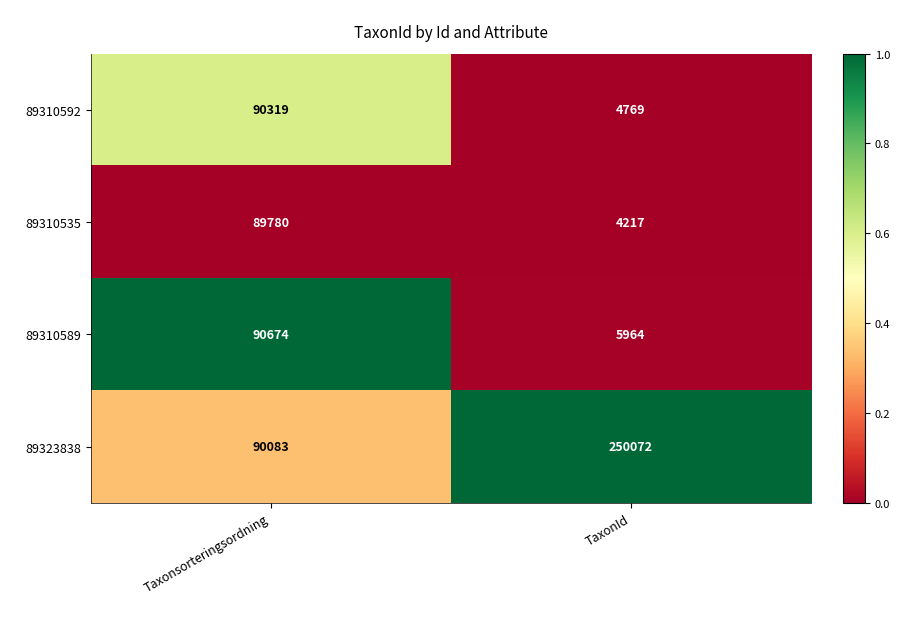

What is the sum of all 89310589 values?

96638